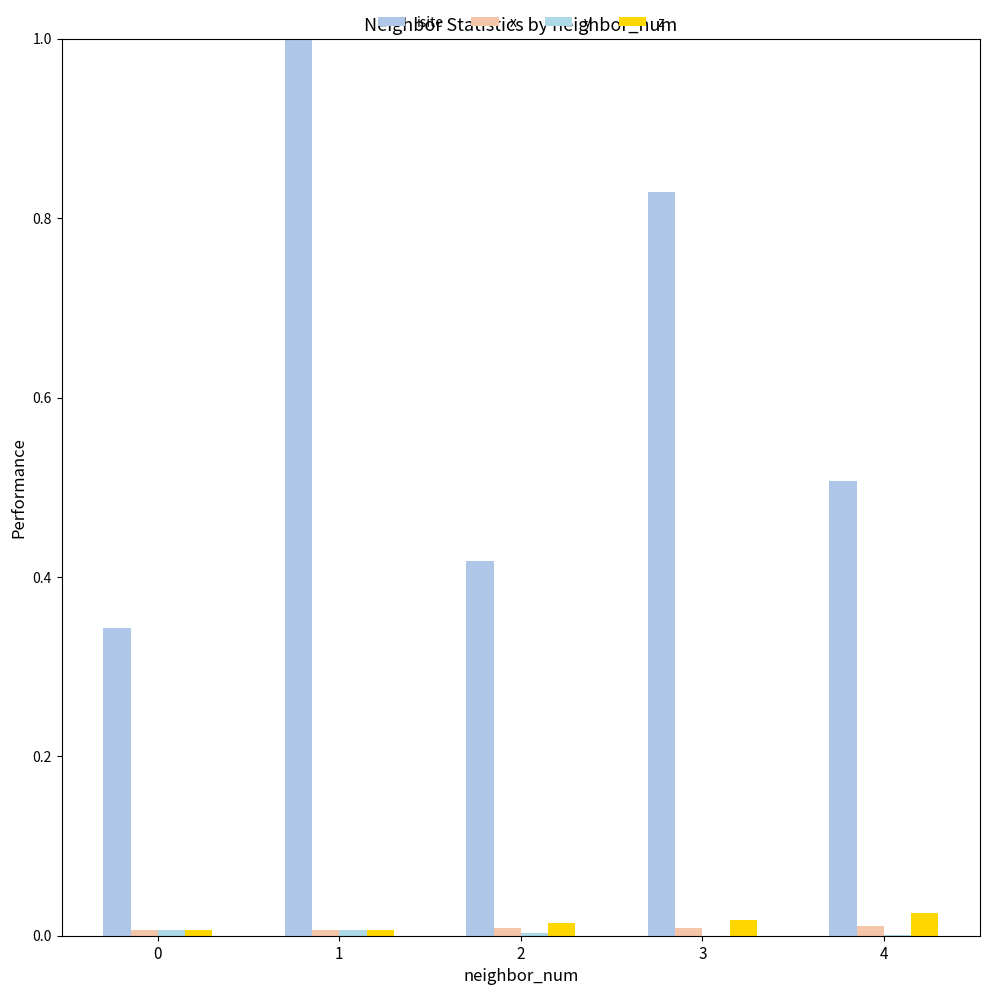

Between 1 and 2, which series saw the biggest shift?

isite